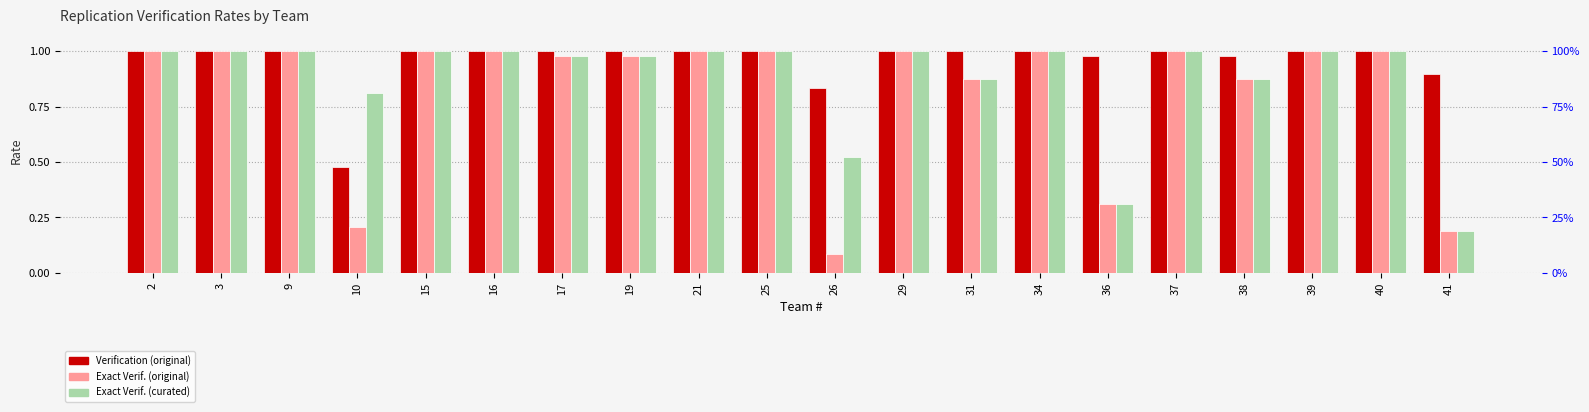

Reading left to right, what are all the values shown in this chart?

Verification (original): 1.0	1.0	1.0	0.5	1.0	1.0	1.0	1.0	1.0	1.0	0.8	1.0	1.0	1.0	1.0	1.0	1.0	1.0	1.0	0.9
Exact Verif. (original): 1.0	1.0	1.0	0.2	1.0	1.0	1.0	1.0	1.0	1.0	0.1	1.0	0.9	1.0	0.3	1.0	0.9	1.0	1.0	0.2
Exact Verif. (curated): 1.0	1.0	1.0	0.8	1.0	1.0	1.0	1.0	1.0	1.0	0.5	1.0	0.9	1.0	0.3	1.0	0.9	1.0	1.0	0.2